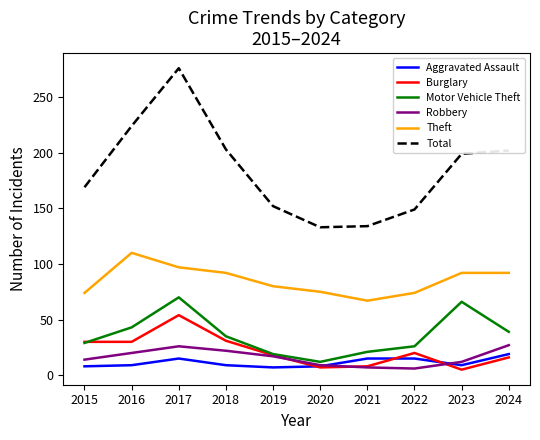

What is the total value across all series at 2021?

252